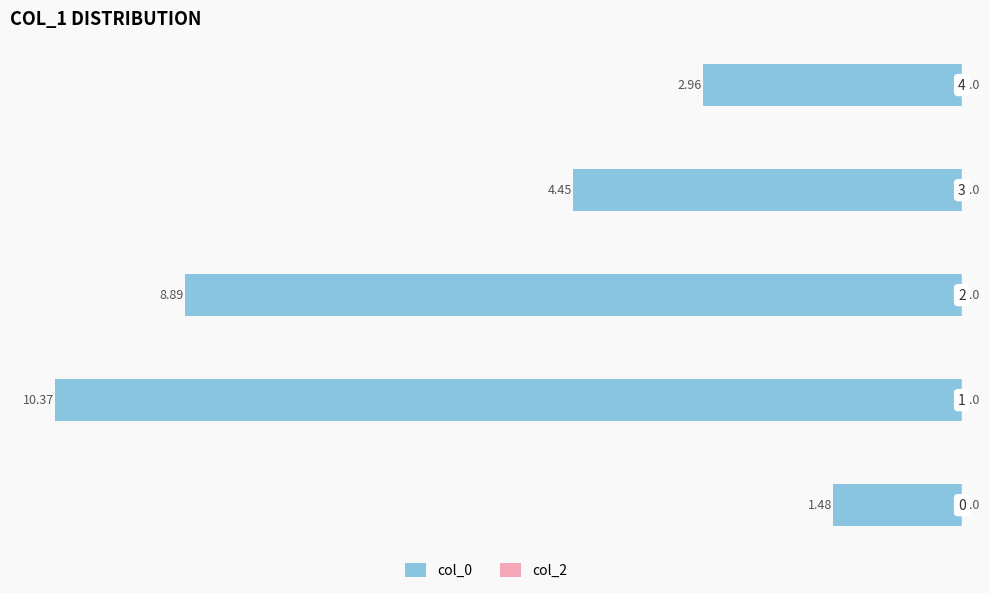

How many bars are there in total?

5